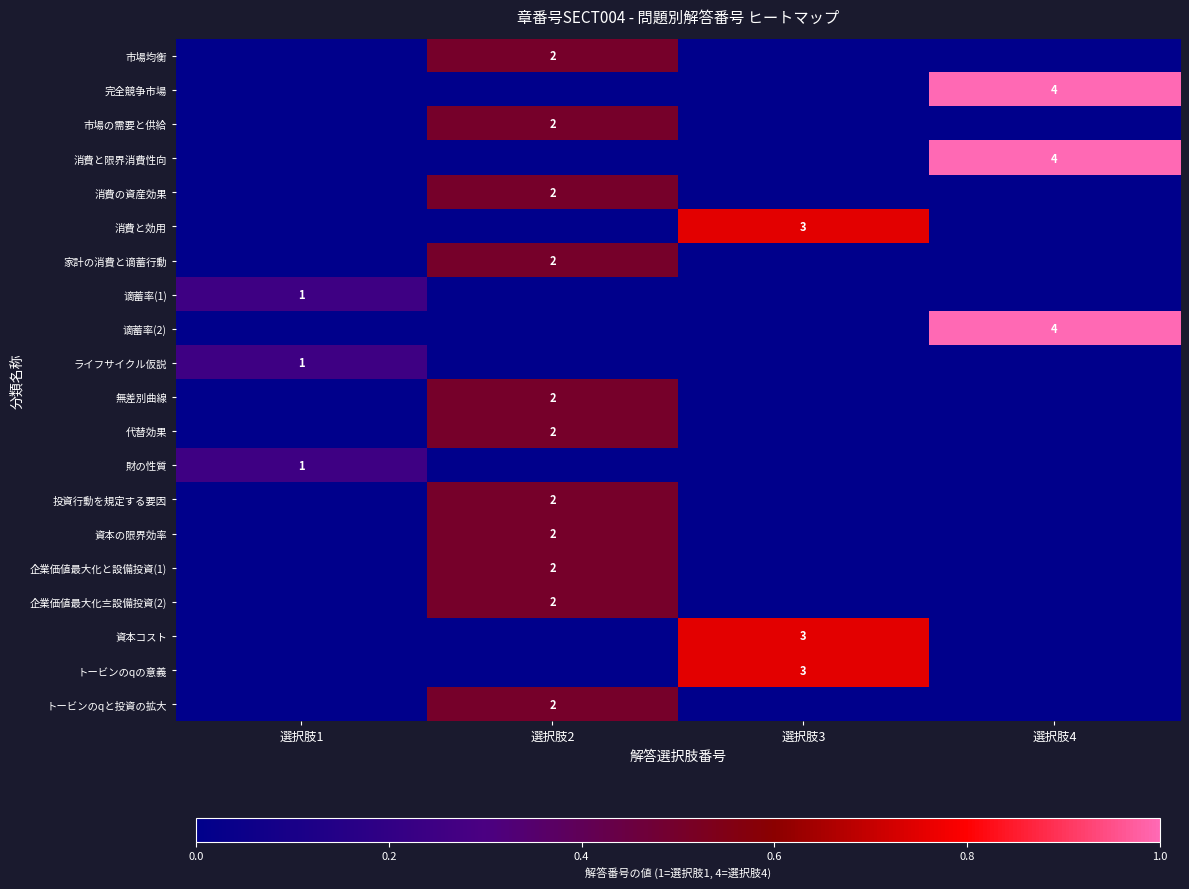

Is the value of 消費と効用 at 選択肢3 greater than the value of ライフサイクル仮説 at 選択肢1?

Yes